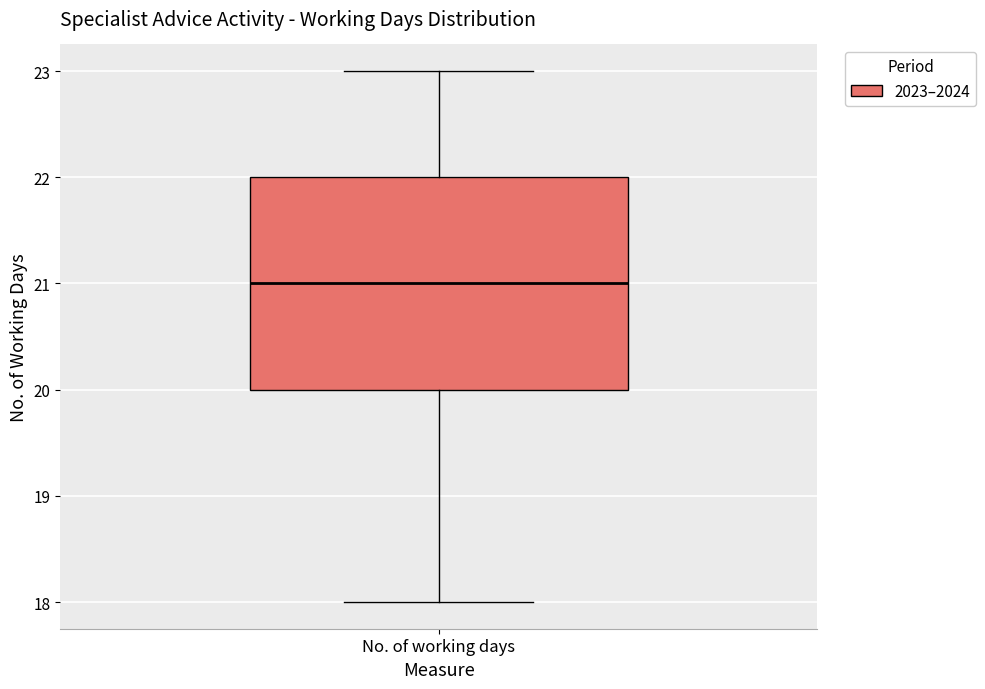

Transcribe this box plot: give where the median line is, the range the box spans, and where the two whiskers end, as read against the y-axis. The values are not printed on the chart, so give them approximately, as read against the axis.

median 21, box 20 to 22, whiskers 18 to 23